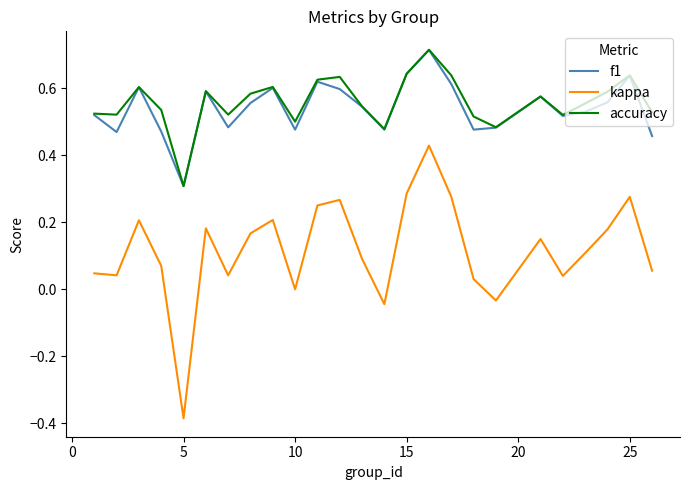

Does the chart display data point markers on the line(s)?

No